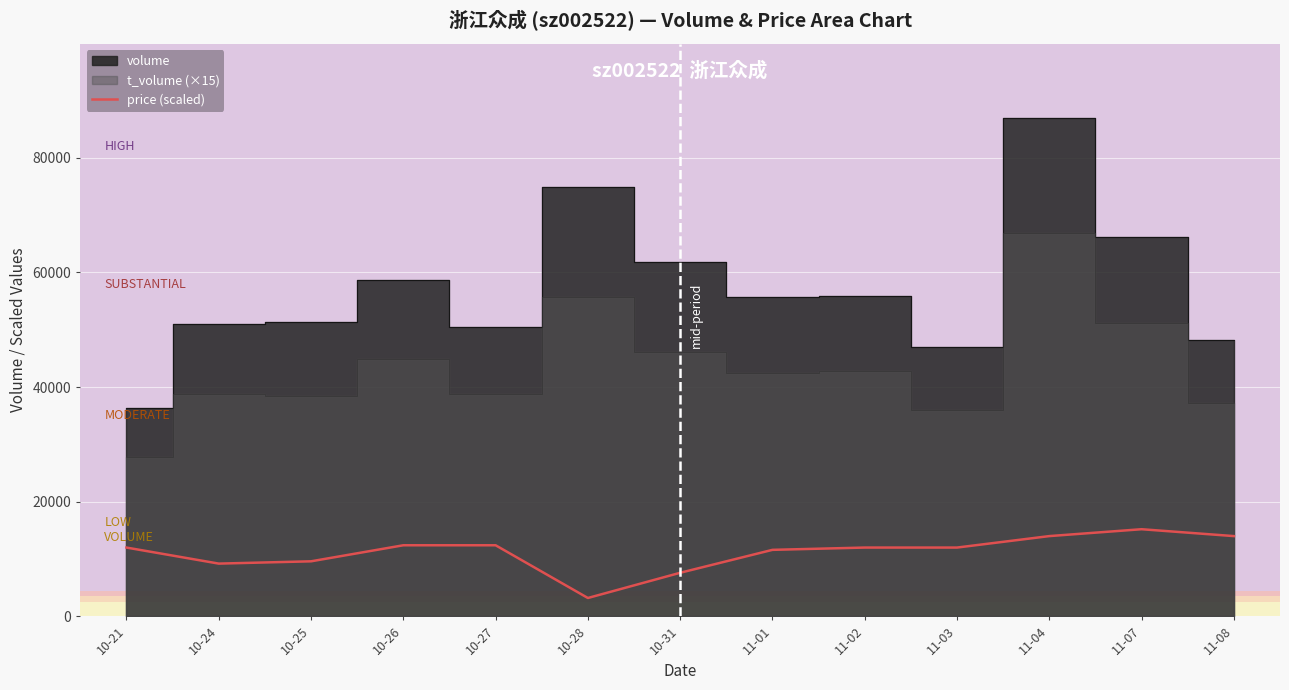

What is the maximum value for price (scaled)?

15200.0